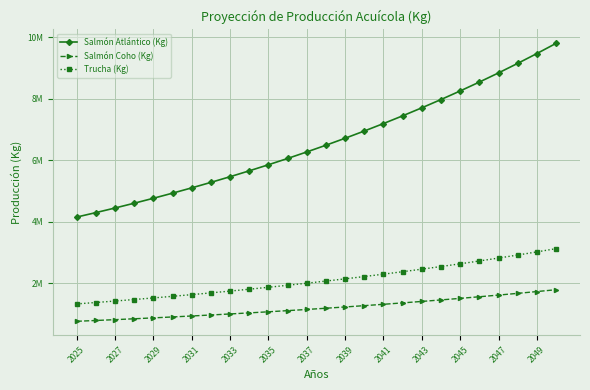

True or false: Salmón Atlántico (Kg) has more than 2 points higher than both neighbors.

False